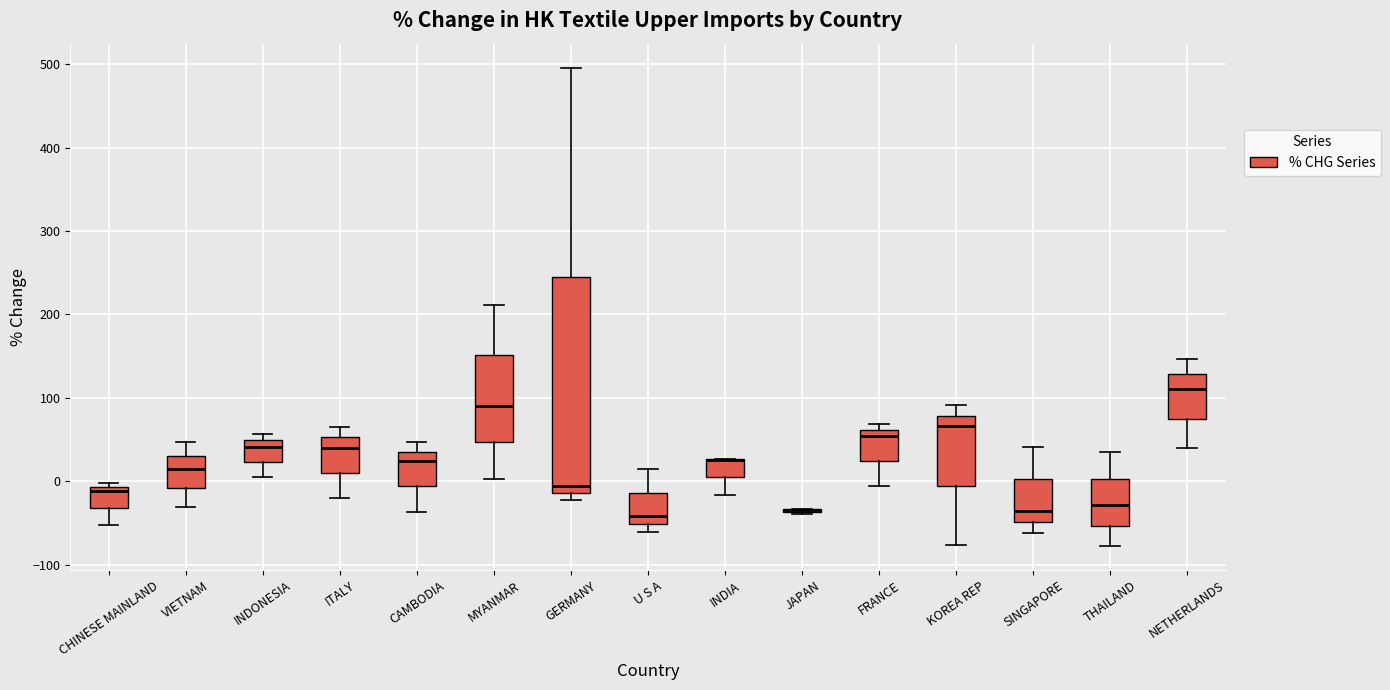

Where does the lower whisker of the box for THAILAND end on the y-axis? The values are not printed on the chart, so give them approximately, as read against the axis.

-80